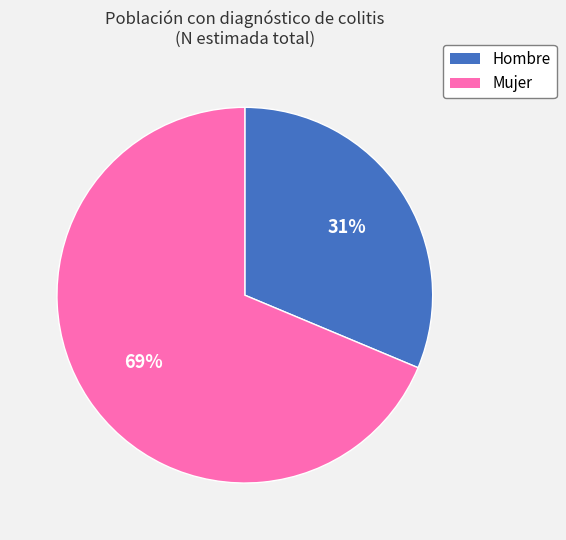

Rank the categories by value from highest to lowest.

Mujer, Hombre